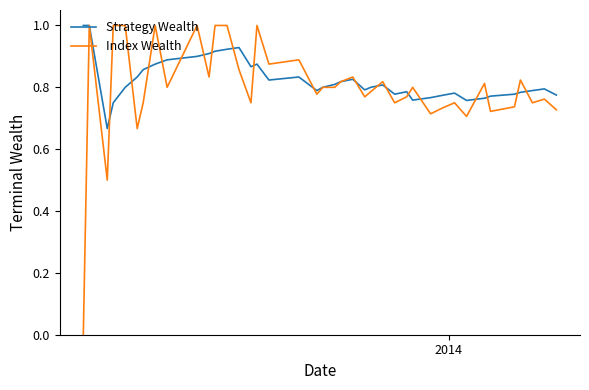

Which series has the largest range (max minus min)?

Index Wealth